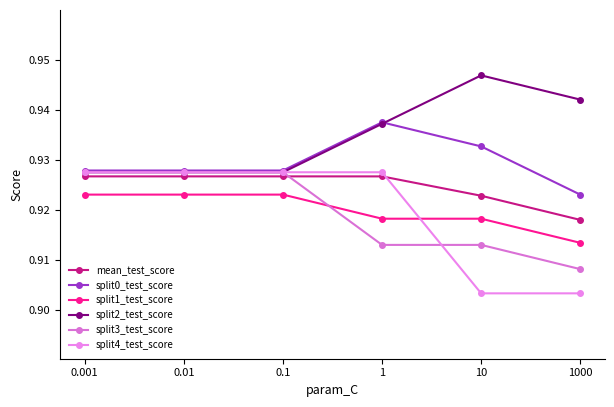

Which series has the largest range (max minus min)?

split4_test_score